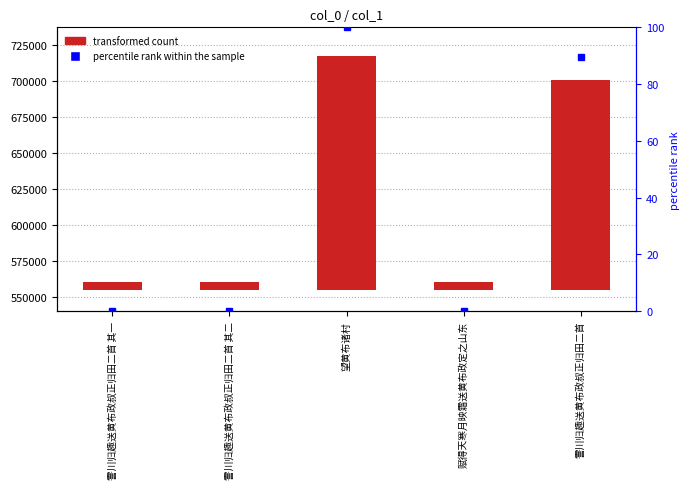

The value at 霅川归趣送黄布政叔正归田二首 is 145716. True or false?

True